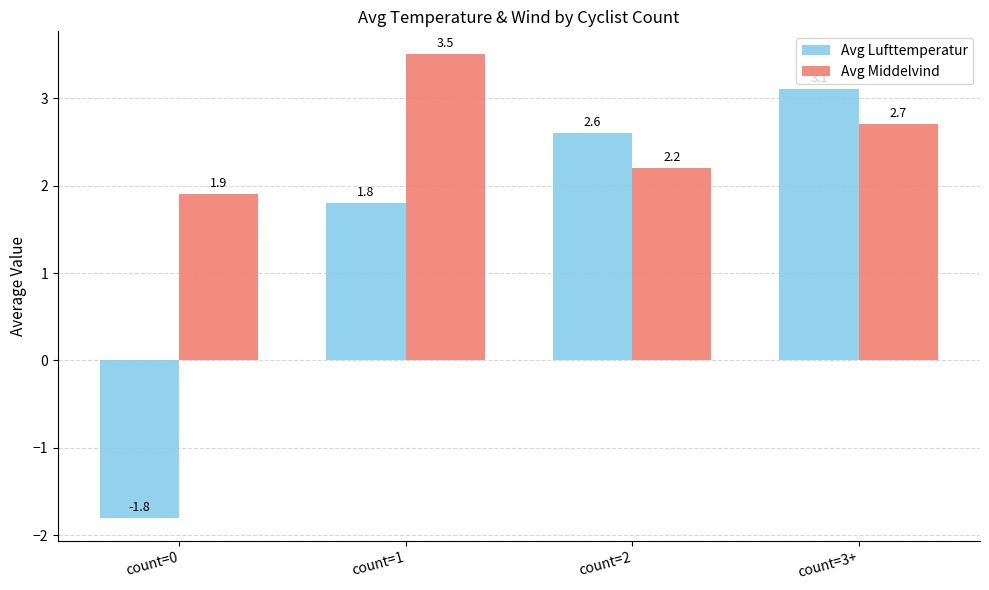

Does the chart contain any negative values?

Yes